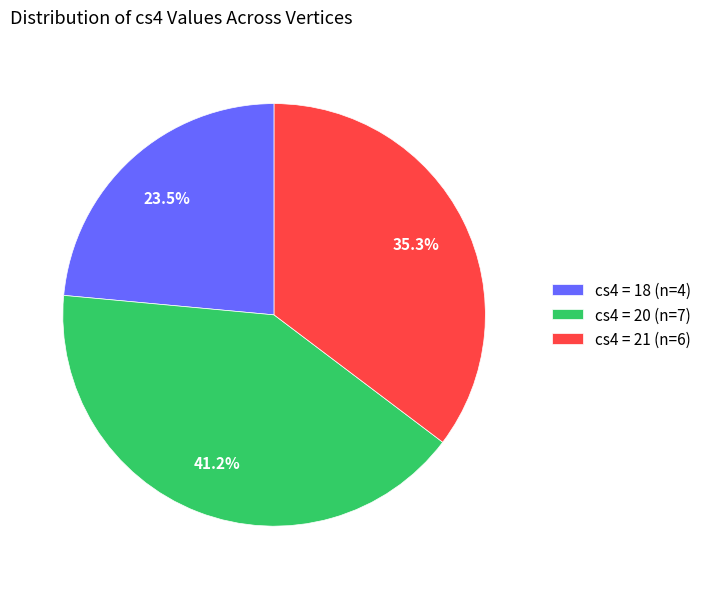

Does any single category account for the majority?

No